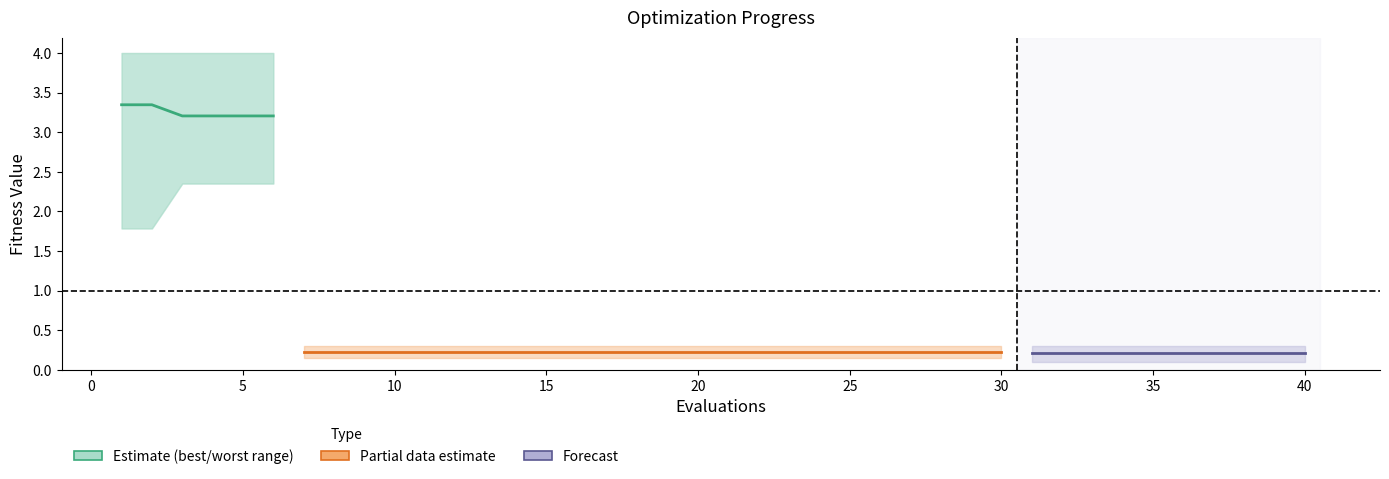

What is the value of the 6th point from the left?

3.2